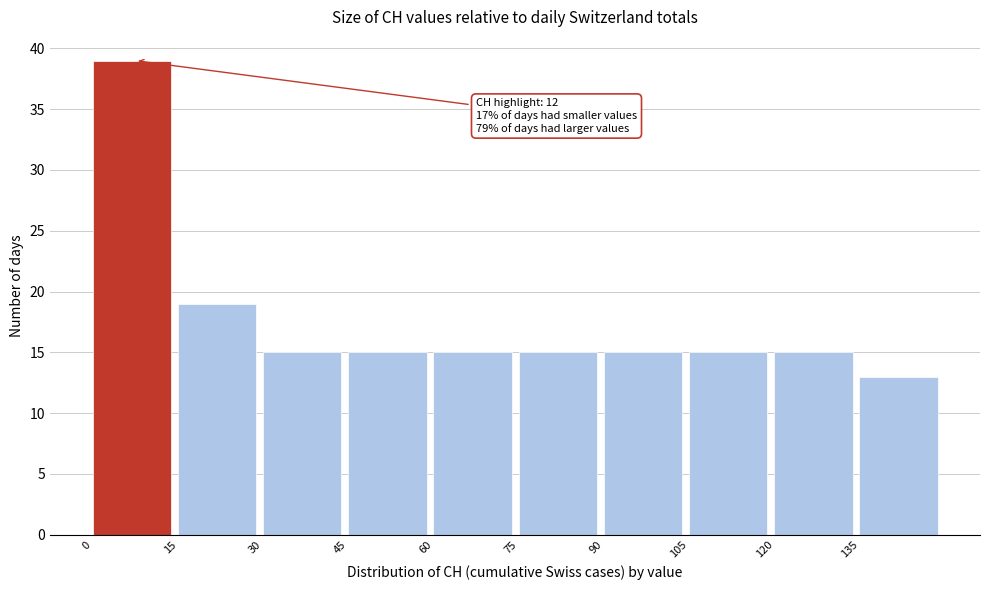

Which range on the x-axis has the tallest bar?

0 to 15